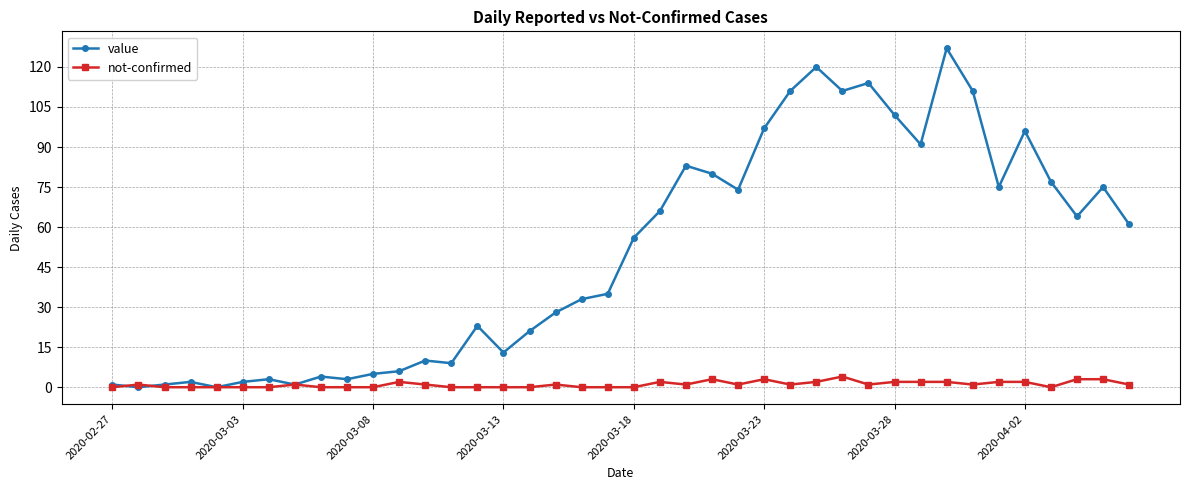

How many lines are shown in the chart?

2